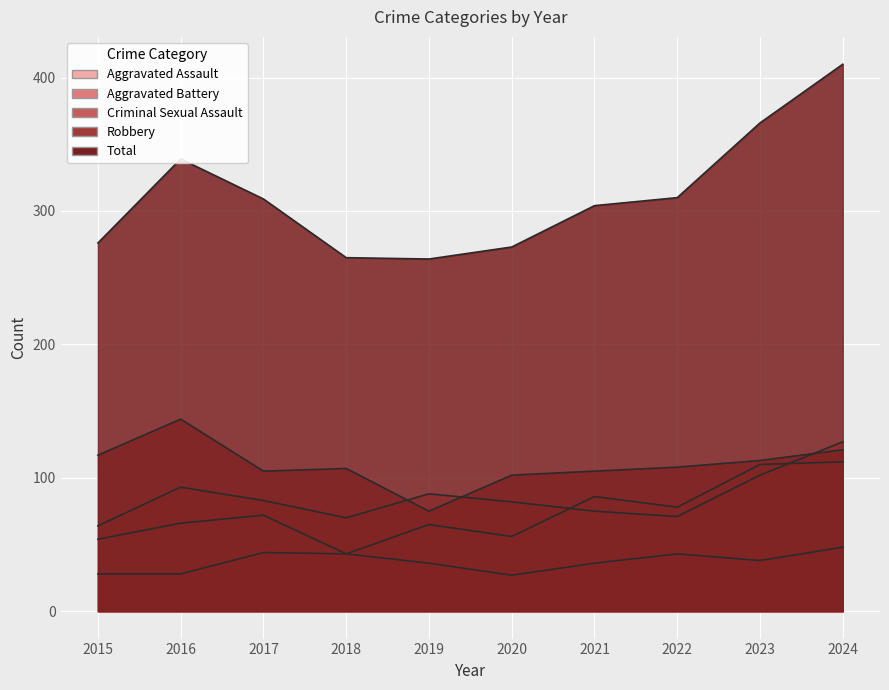

What is the difference between the highest and lowest values at 2022?

267